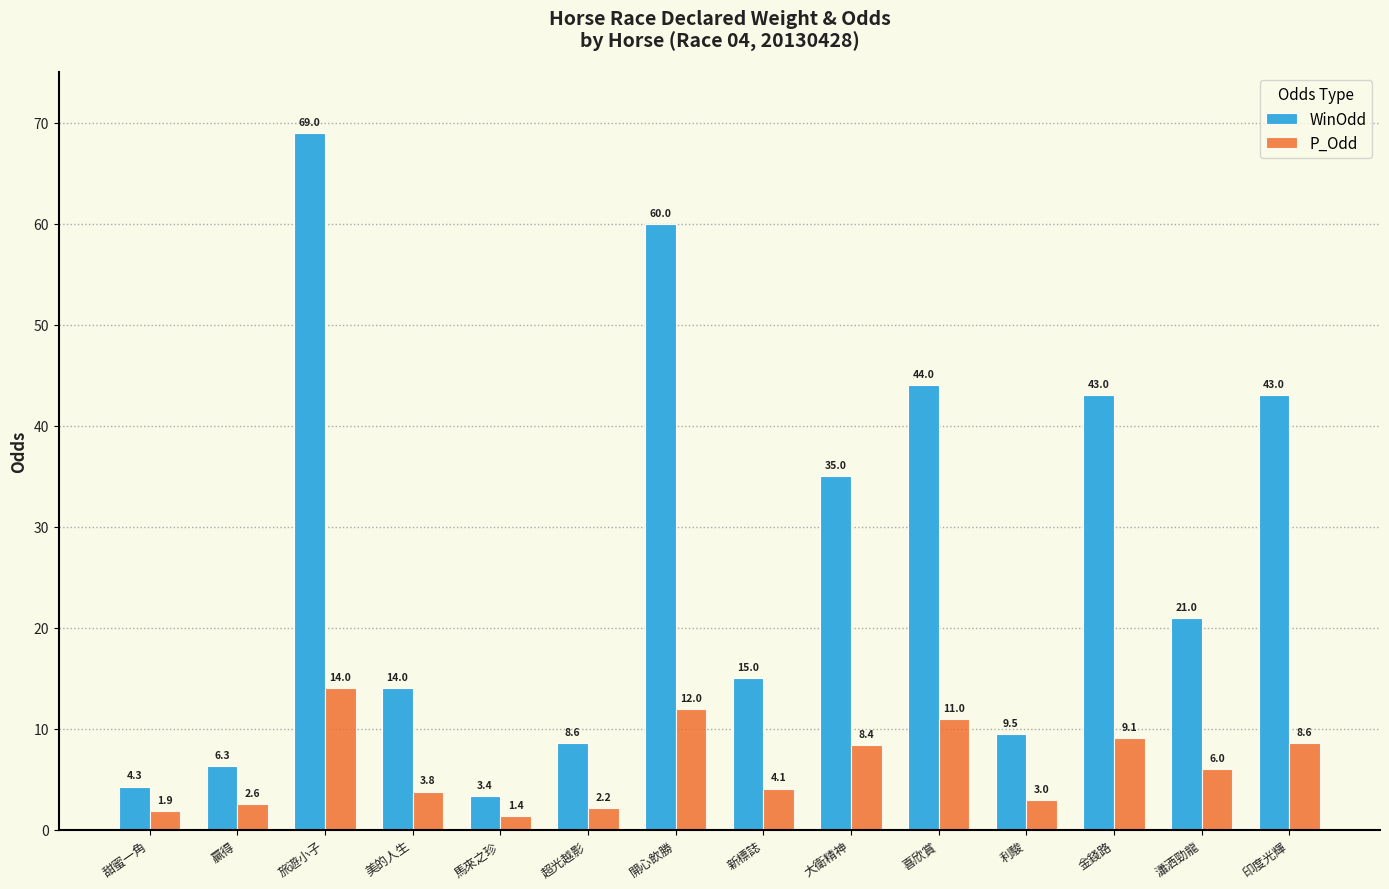

What is the difference between the maximum and minimum values in the P_Odd series?

12.6